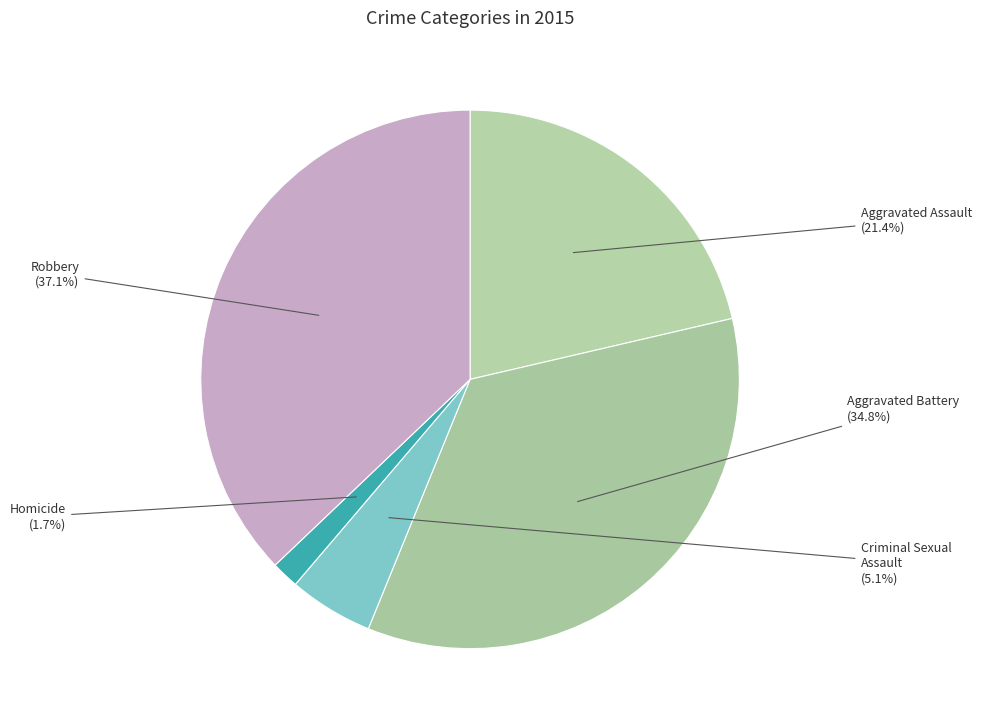

To the nearest percent, what percentage of the pie is Criminal Sexual Assault?

5%